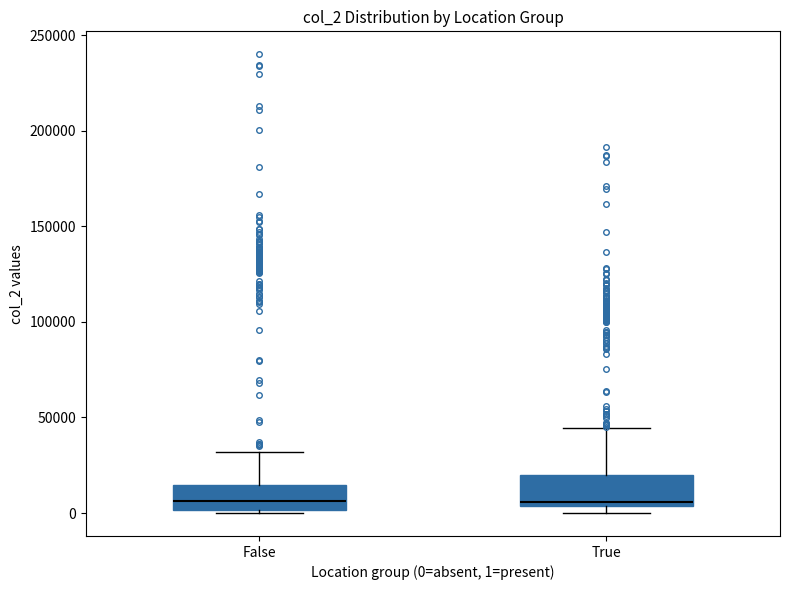

Where does the upper whisker of the box for True end on the y-axis? The values are not printed on the chart, so give them approximately, as read against the axis.

45000